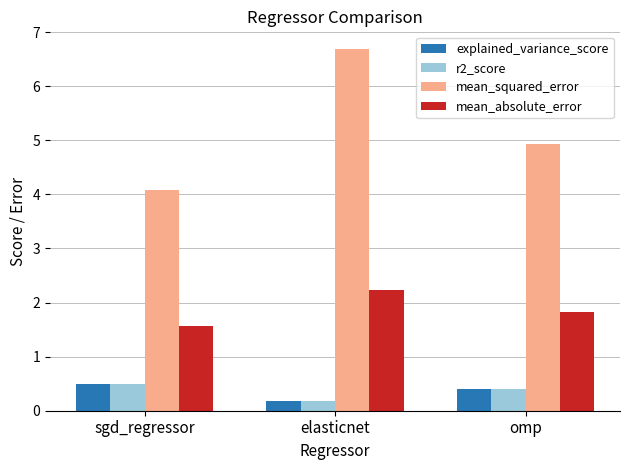

What is the difference between the mean_squared_error values at sgd_regressor and elasticnet?

2.6